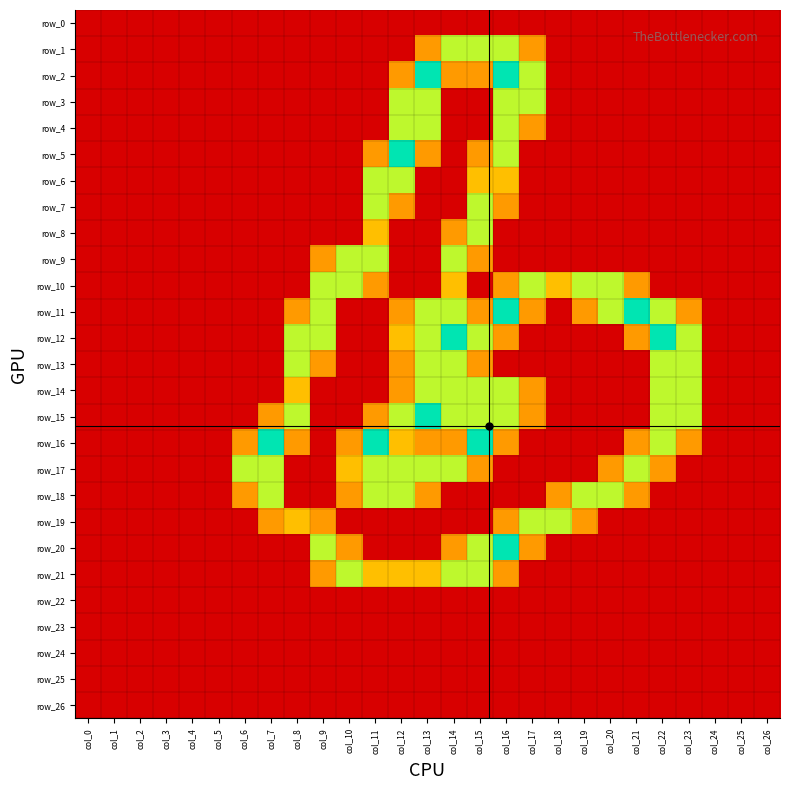

The value of row_21 at col_18 is -0.8. True or false?

False